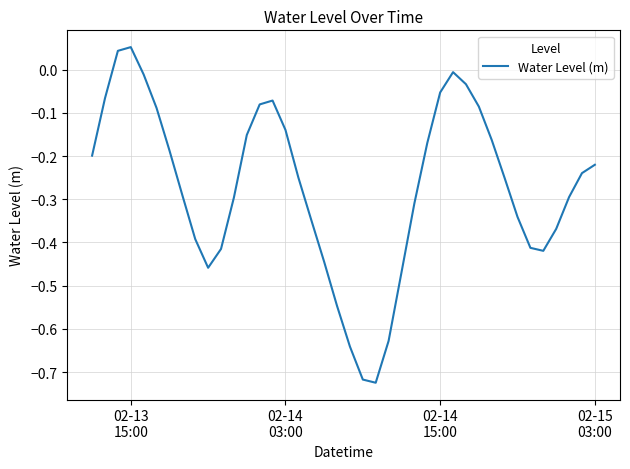

What is the difference between the maximum and minimum values?

0.8